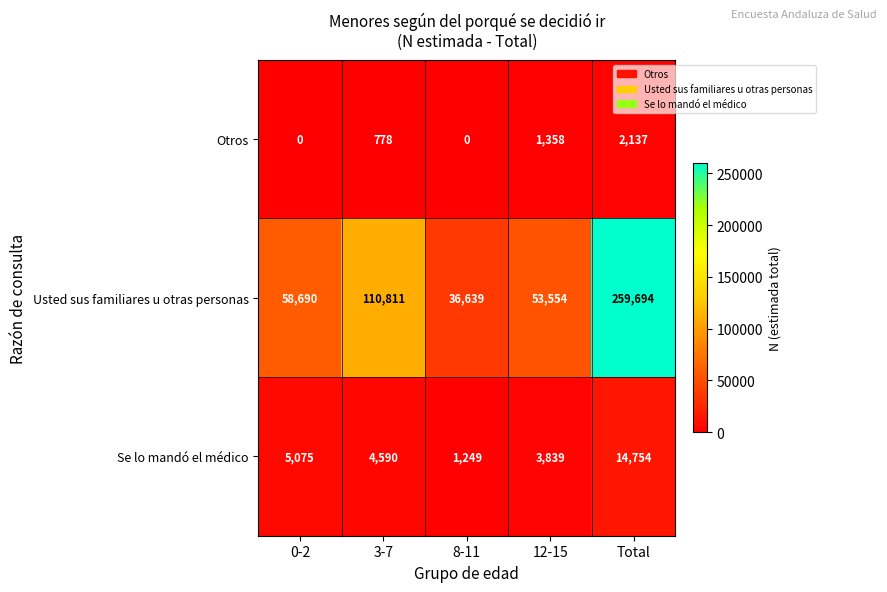

Which series has the largest total across all categories?

Usted sus familiares u otras personas